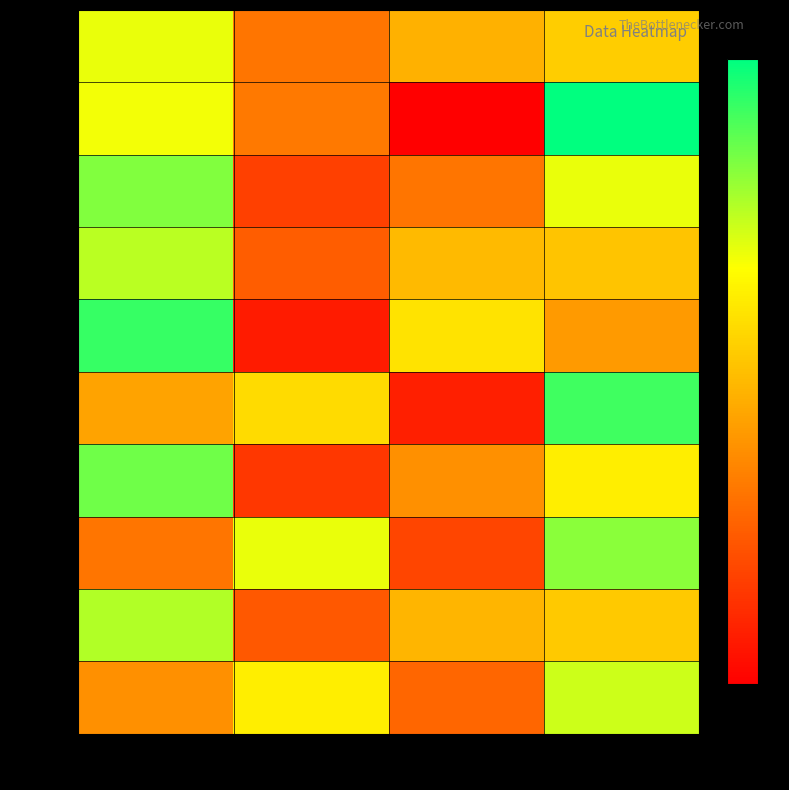

Reading right to left, transcribe all the data shown in this chart.

Row 0: col_1=53	col_0=47	col_3=34	col_2=66
Row 1: col_1=91	col_0=9	col_3=35	col_2=65
Row 2: col_1=66	col_0=34	col_3=23	col_2=77
Row 3: col_1=51	col_0=49	col_3=29	col_2=71
Row 4: col_1=42	col_0=58	col_3=15	col_2=85
Row 5: col_1=84	col_0=16	col_3=56	col_2=44
Row 6: col_1=60	col_0=40	col_3=21	col_2=79
Row 7: col_1=76	col_0=24	col_3=66	col_2=34
Row 8: col_1=52	col_0=48	col_3=28	col_2=72
Row 9: col_1=69	col_0=31	col_3=60	col_2=40